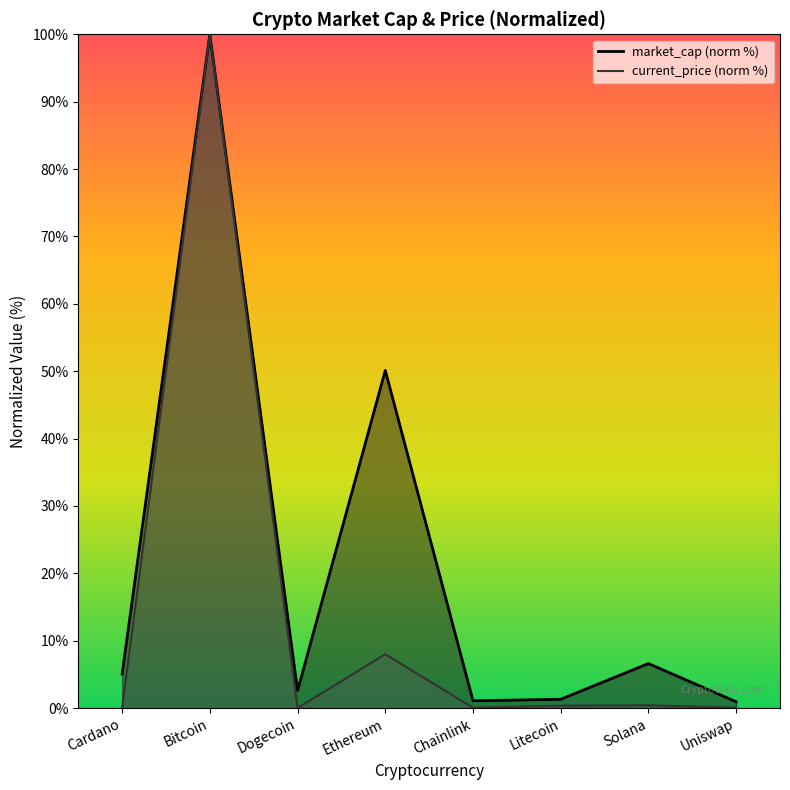

Rank the series at Solana from highest to lowest value.

market_cap, current_price